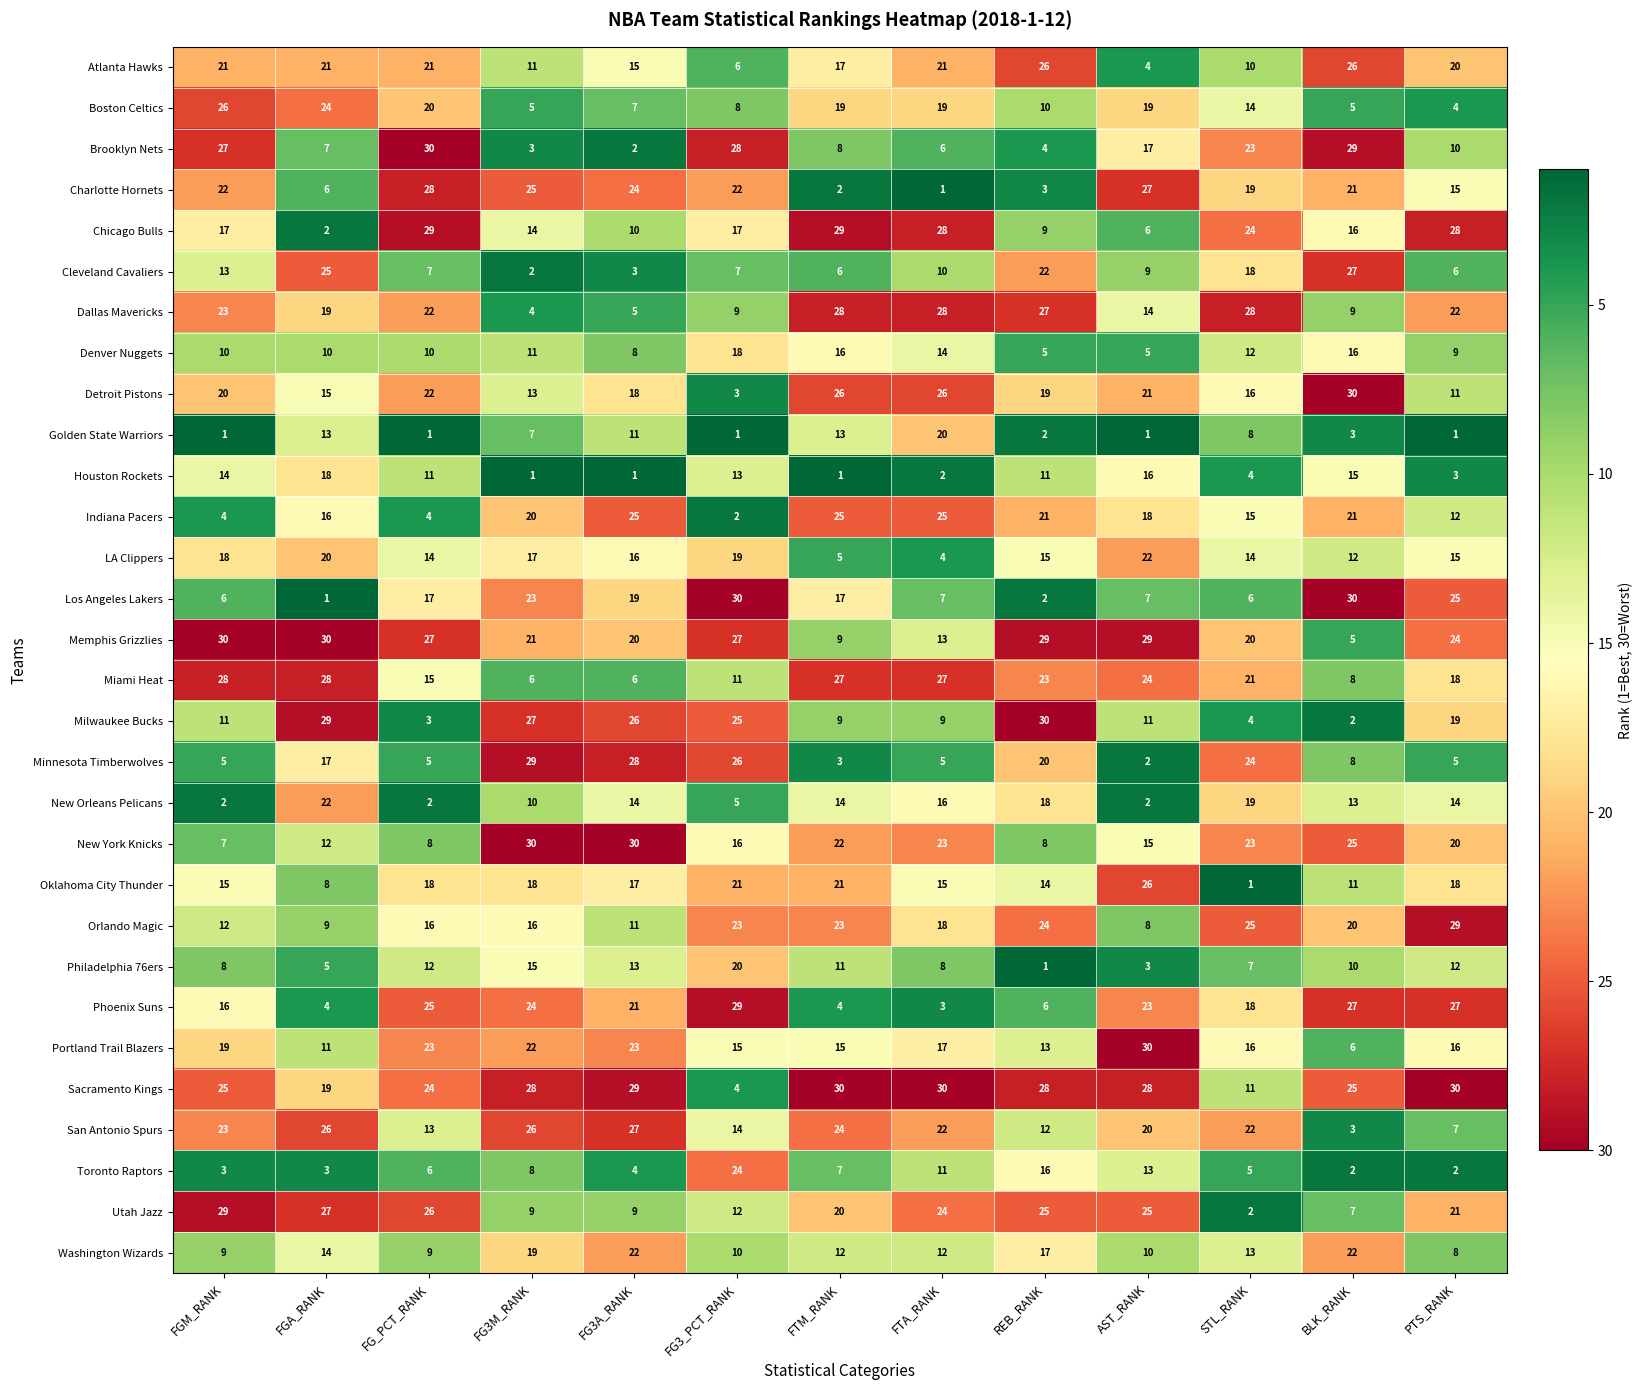

What is the highest value of the Milwaukee Bucks series?

30